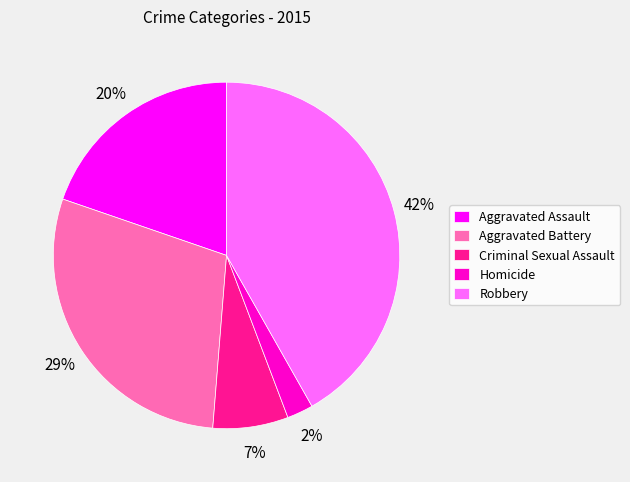

Rank the categories by value from lowest to highest.

Homicide, Criminal Sexual Assault, Aggravated Assault, Aggravated Battery, Robbery